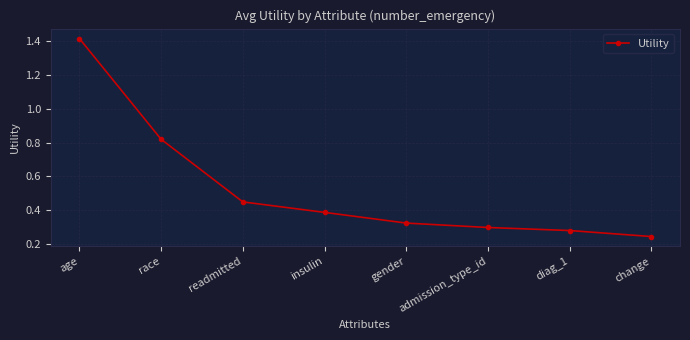

What is the label of the 4th point from the left?

insulin